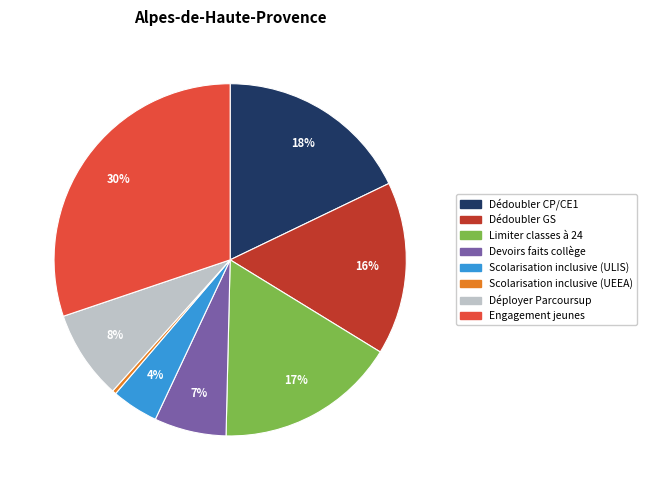

To the nearest percent, what is the difference between the largest and smallest slice percentages?

30%